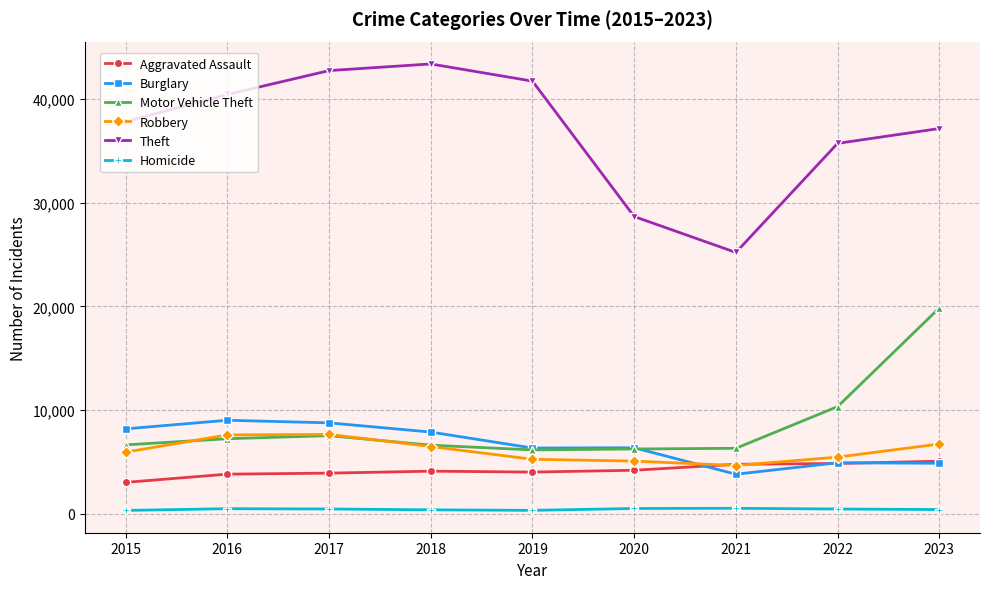

What is the minimum value for Robbery?

4663